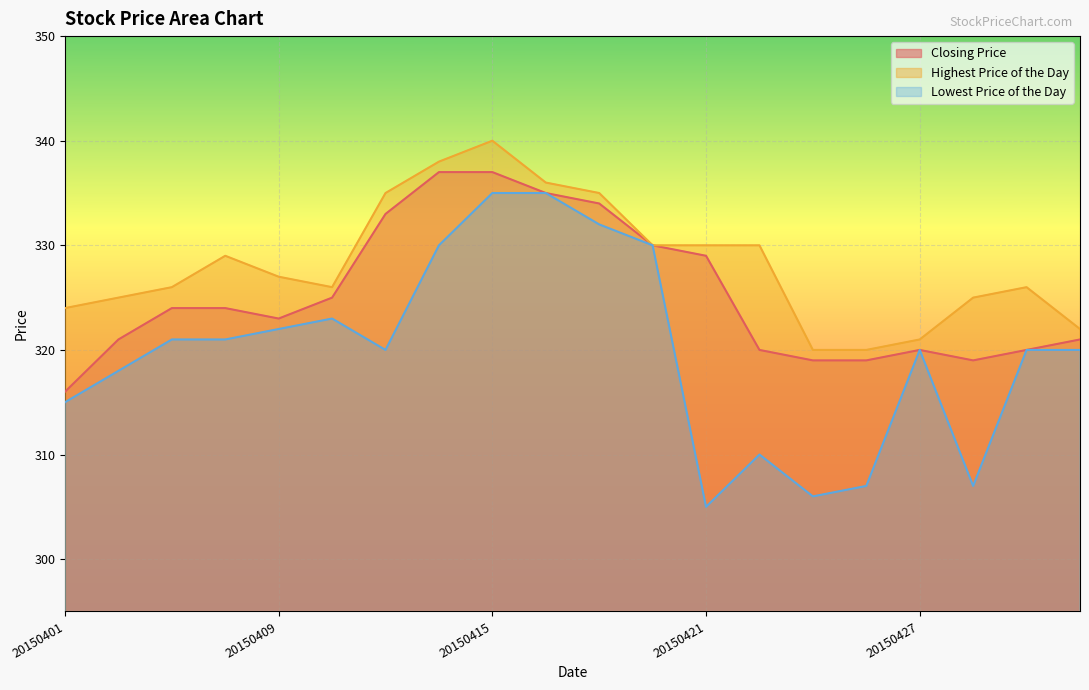

At which category does the chart reach its minimum across all series?

20150421